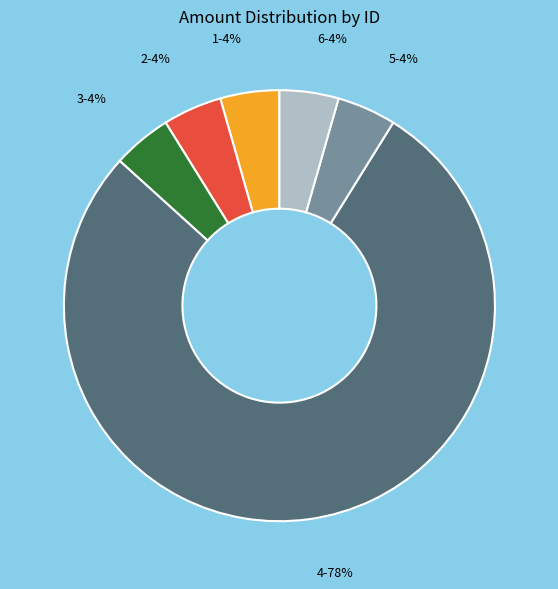

Is it true that 5 is 16% of the pie?

False